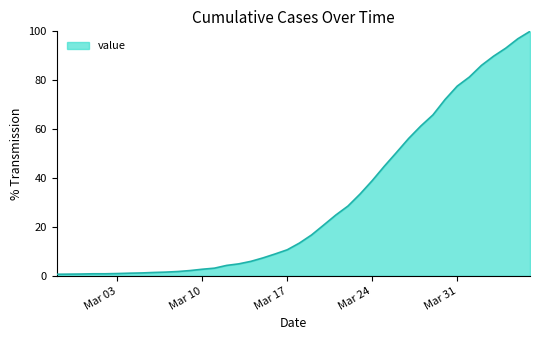

What is the difference between the maximum and minimum values?

99.4